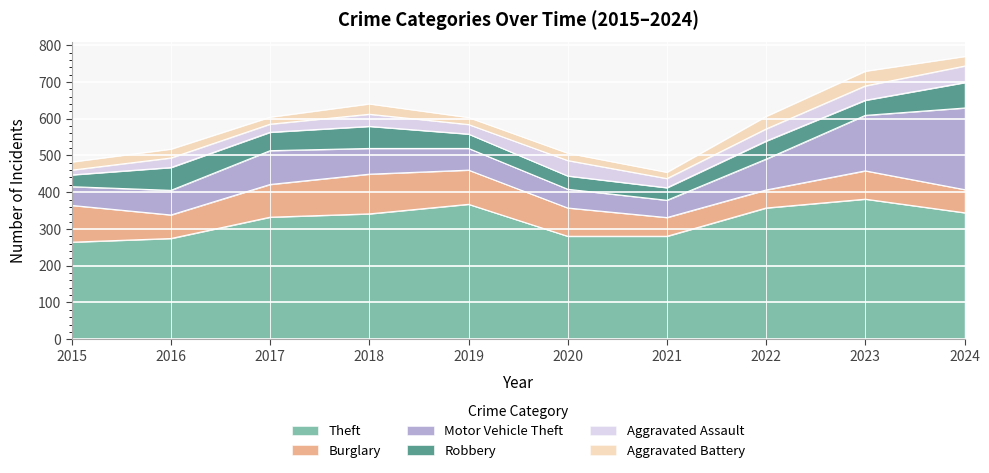

True or false: Robbery has a value of 32 at 2015.

True